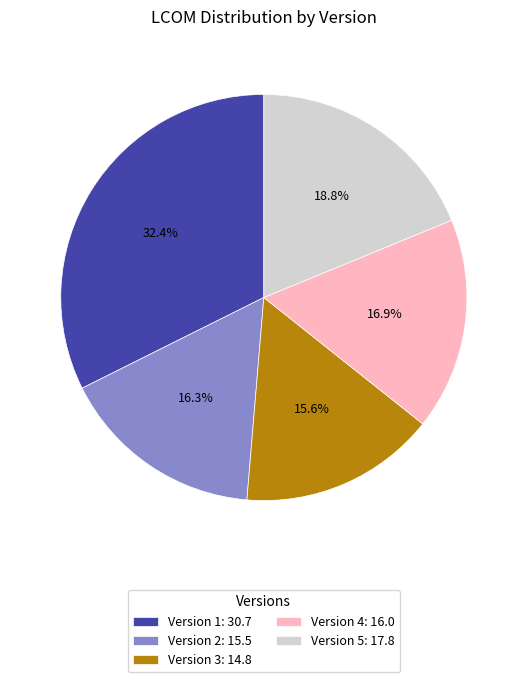

What percentage do Version 2: 15.5 and Version 3: 14.8 together represent?

31.9%